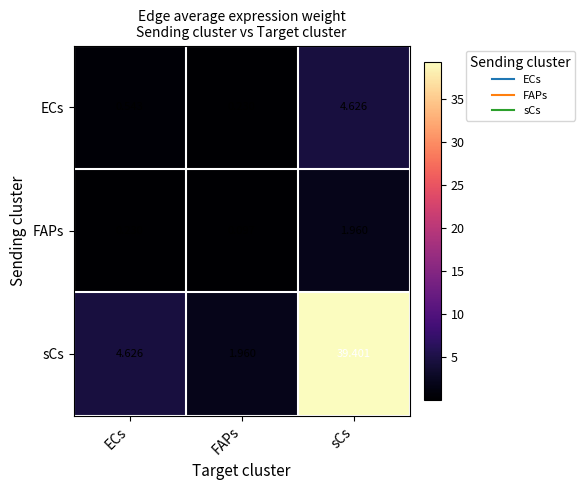

At sCs, list the series in order from largest to smallest.

sCs, ECs, FAPs